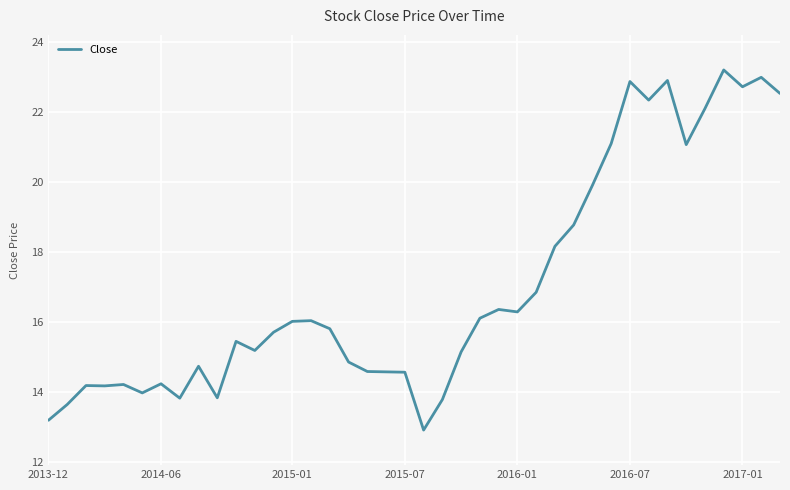

What is the minimum value shown in the chart?

12.9